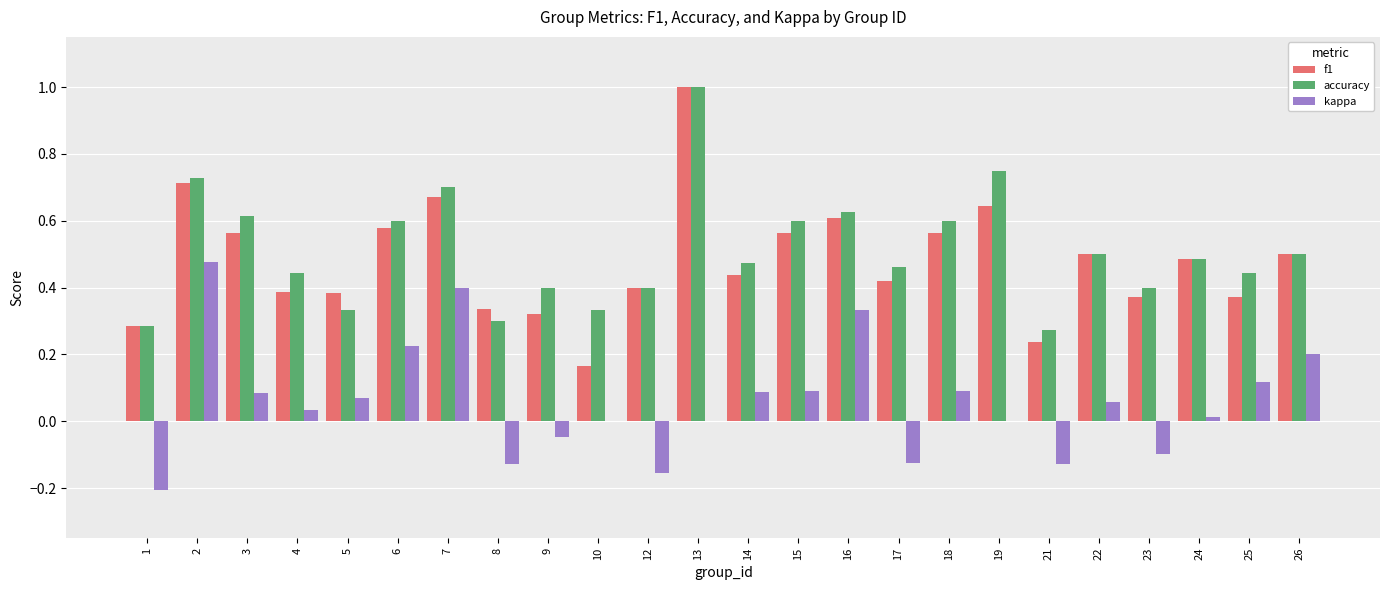

Which series has the largest range (max minus min)?

f1